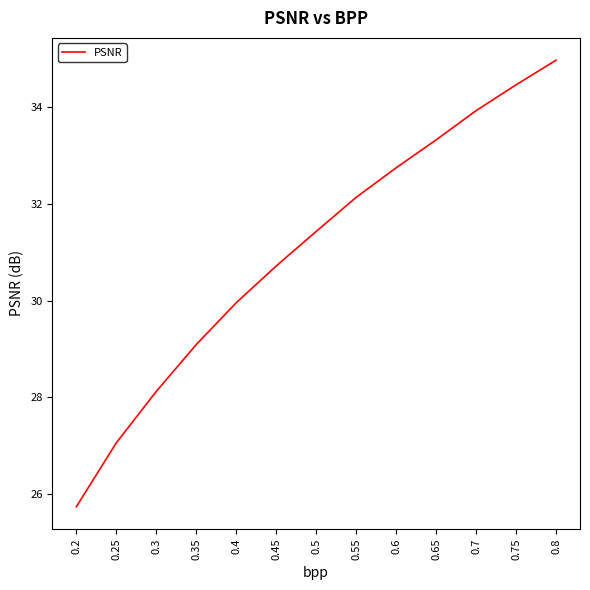

Count the number of data series in this chart.

1